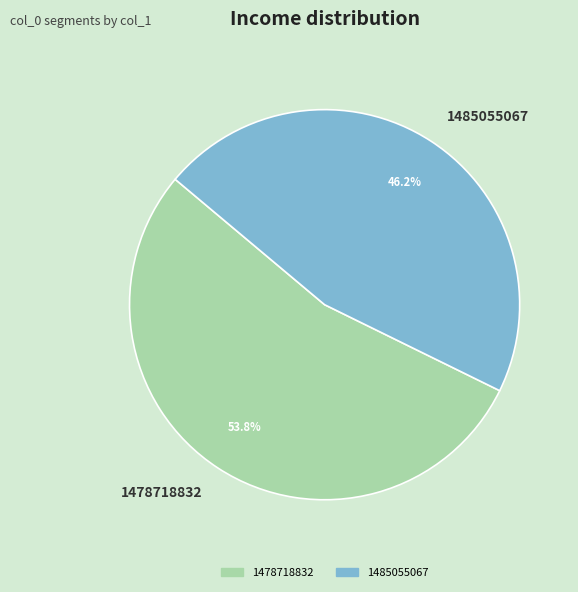

What percentage is the 1485055067 slice, to the nearest percent?

46%